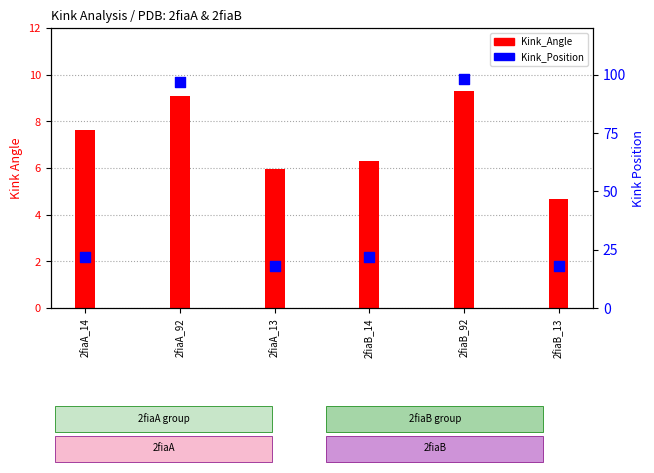

At which category is the sum across all series the highest?

2fiaB_92